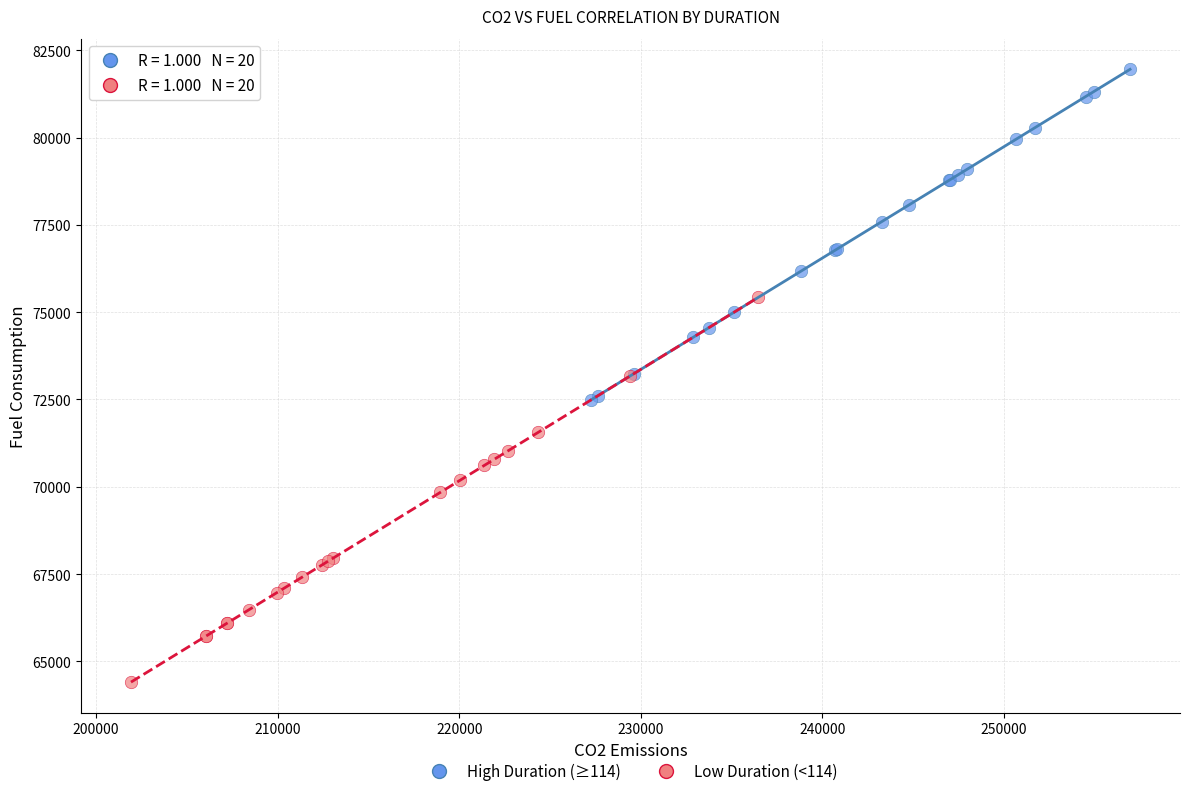

Which series has the largest Y range (max minus min)?

Low Duration (<114)